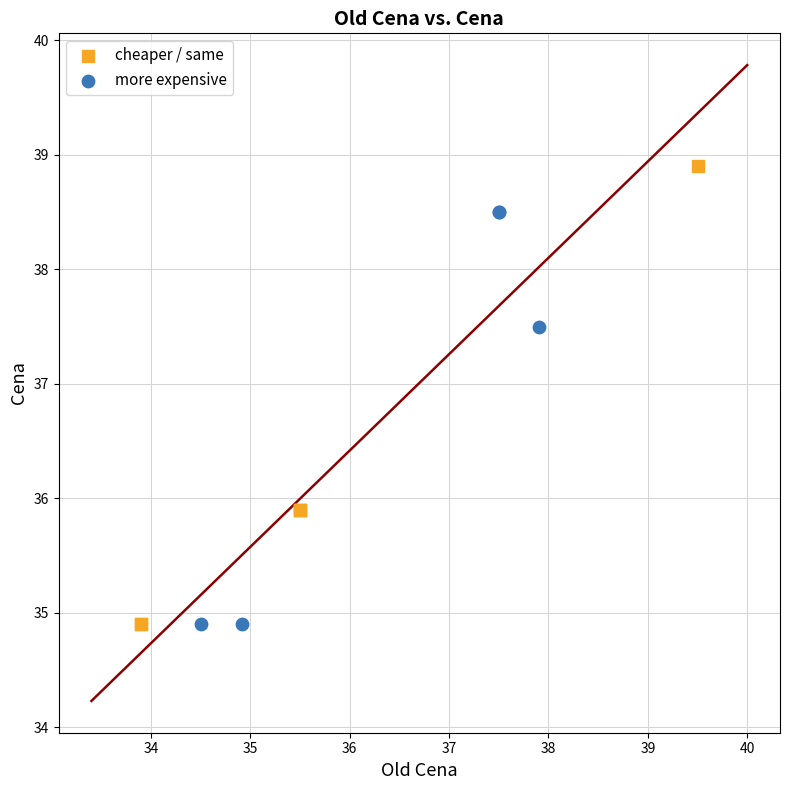

What are all the series names shown in the legend?

cheaper / same, more expensive